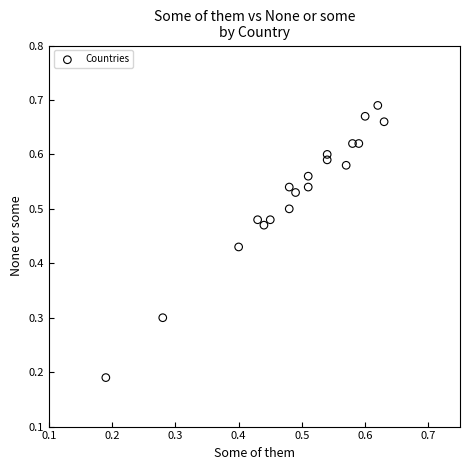

How many points are shown in the scatter plot?

19